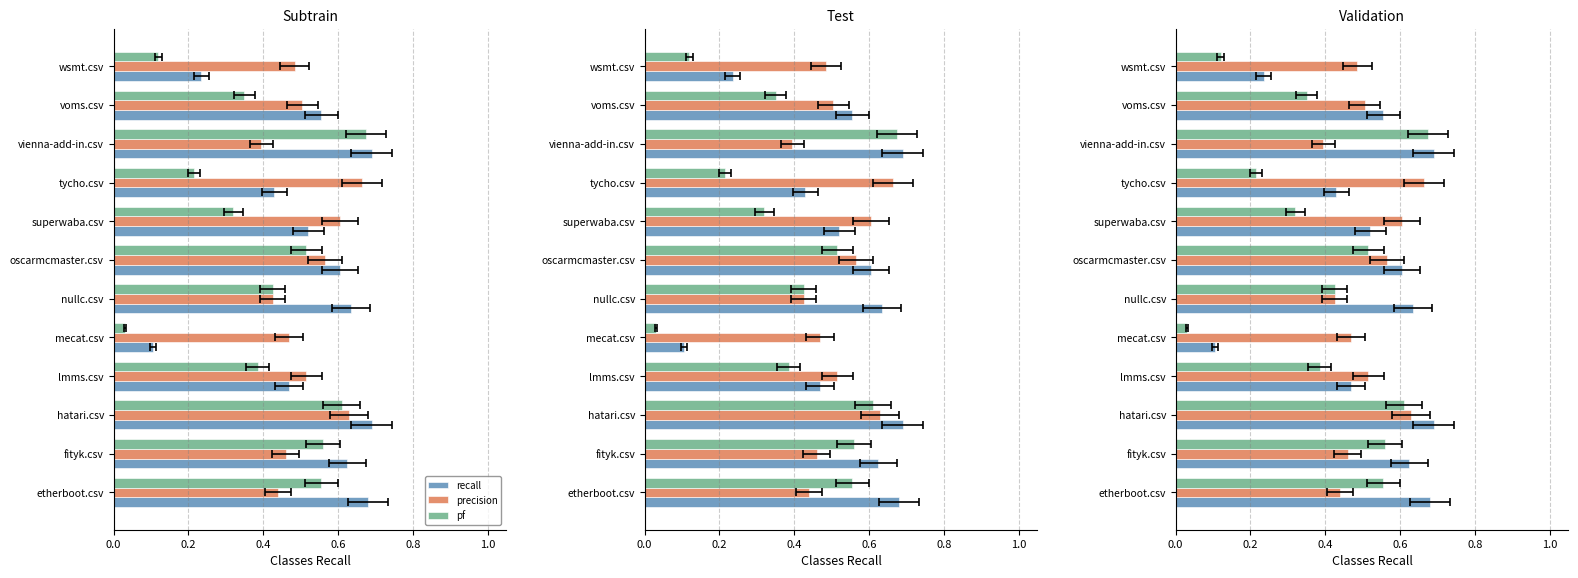

Are the bars grouped side by side (vs. stacked)?

Yes